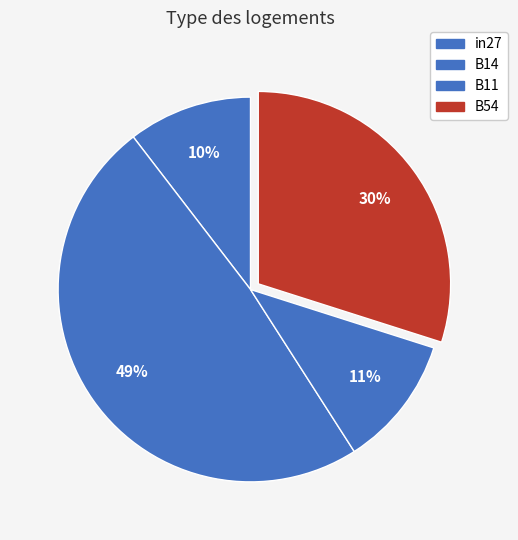

Which category has the biggest portion of the pie?

B14